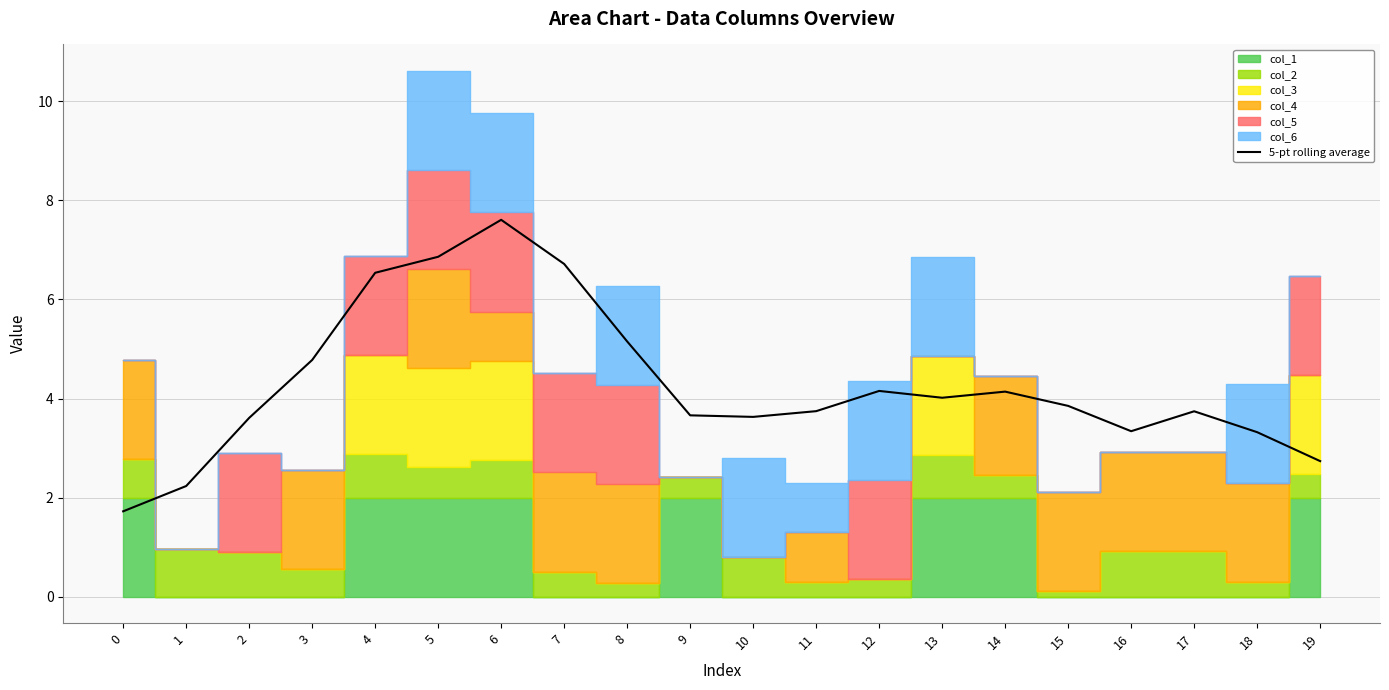

List the labels in order of value, largest first.

6, 5, 7, 4, 8, 3, 12, 14, 13, 15, 11, 17, 9, 10, 2, 16, 18, 19, 1, 0